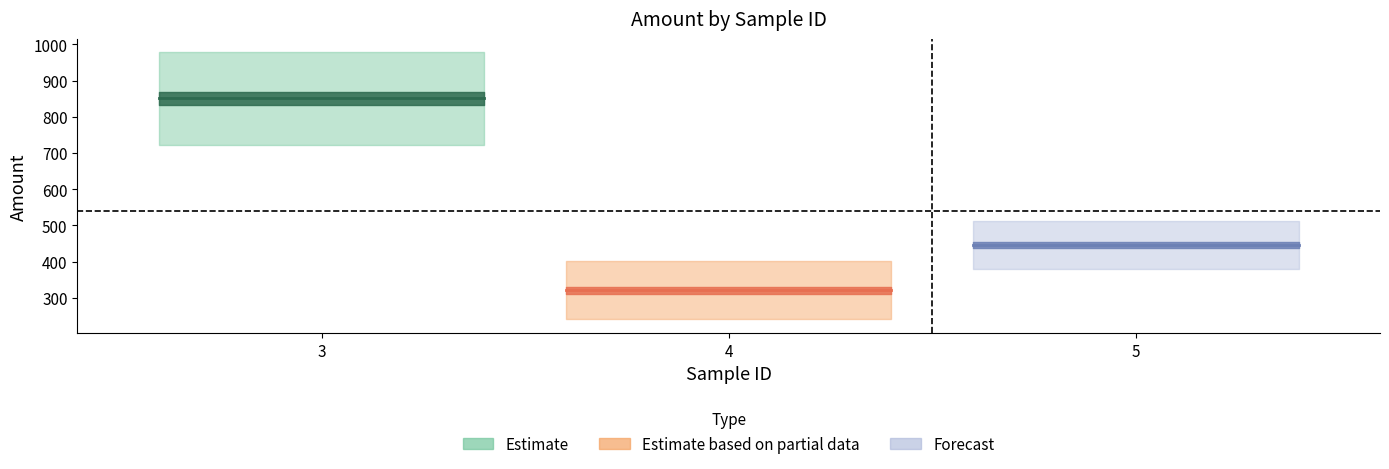

True or false: the data shows 850.6 at 3.

True